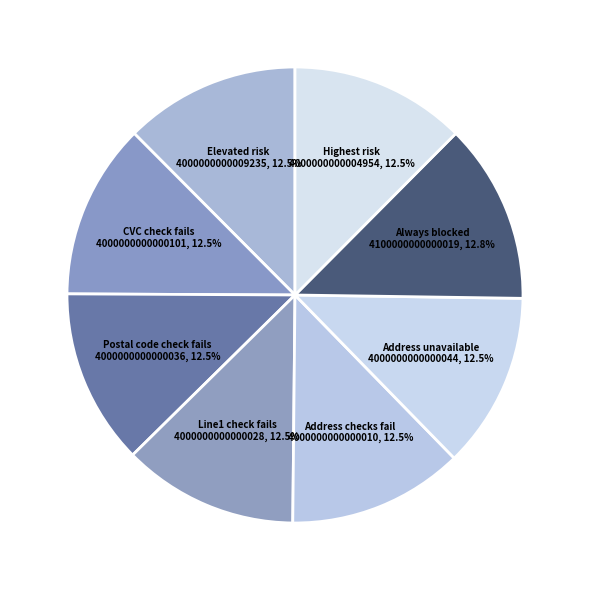

How many slices are in this pie chart?

8